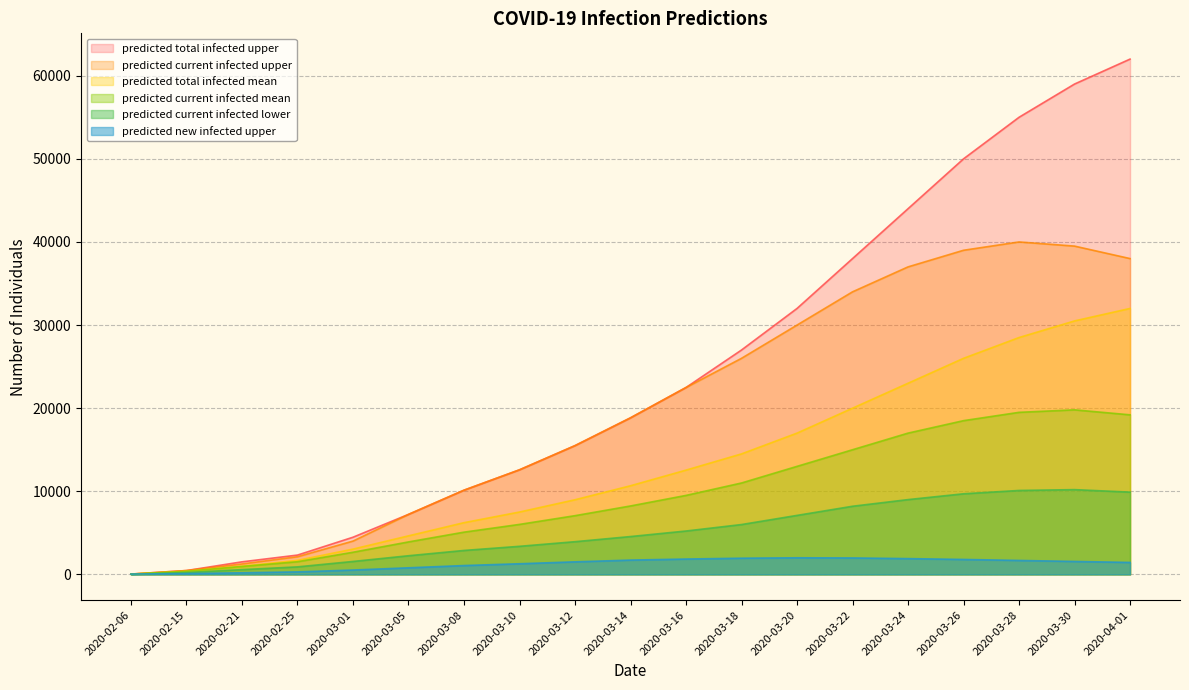

At which label is predicted_total_infected_upper closest to 31020?

2020-03-20